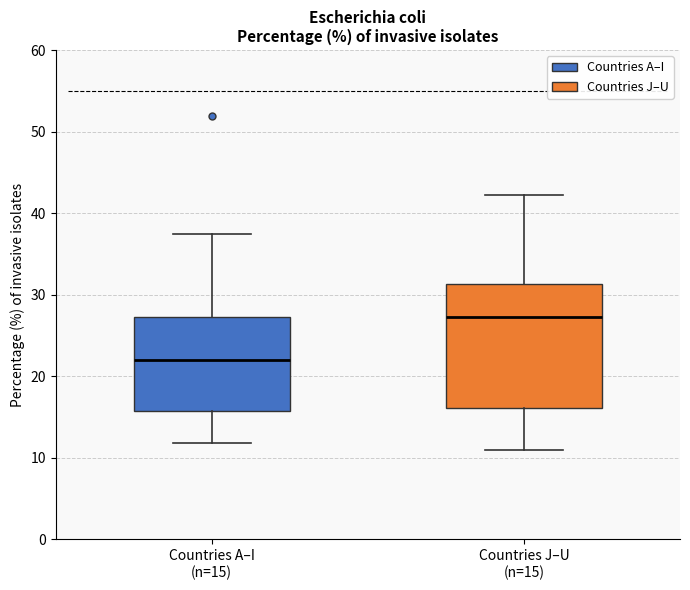

Which box has the lowest median line?

Countries A–I (n=15)